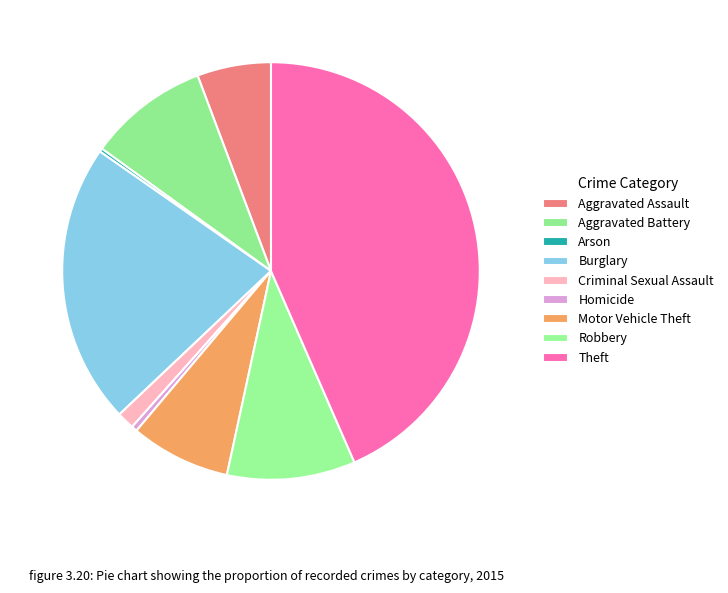

Rank the categories by value from highest to lowest.

Theft, Burglary, Robbery, Aggravated Battery, Motor Vehicle Theft, Aggravated Assault, Criminal Sexual Assault, Homicide, Arson